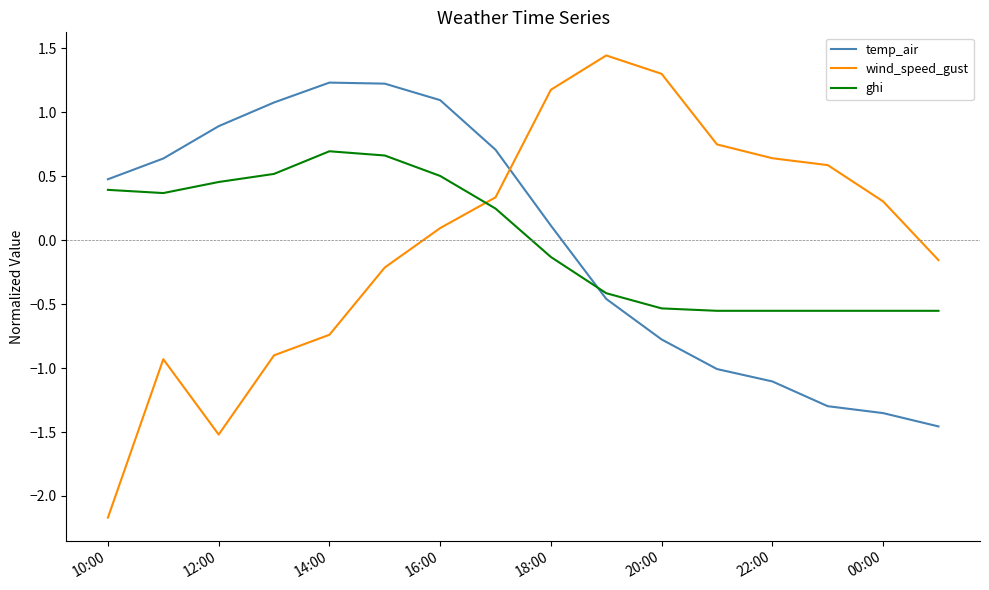

Does the chart display data point markers on the line(s)?

No